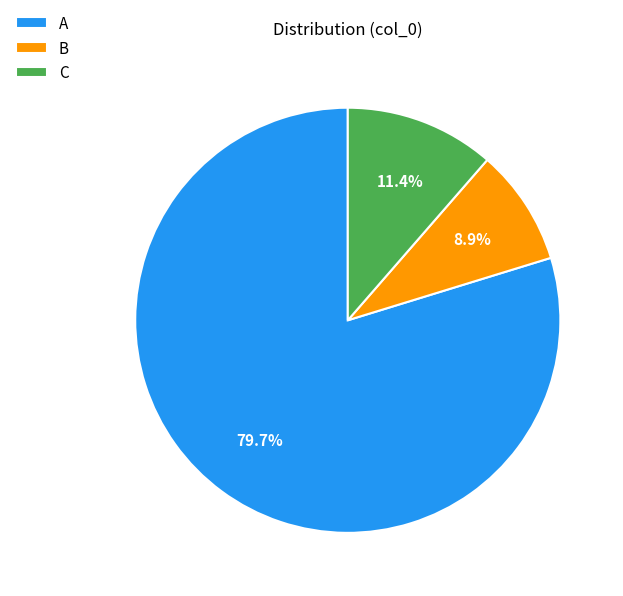

Rank the categories by value from lowest to highest.

B, C, A